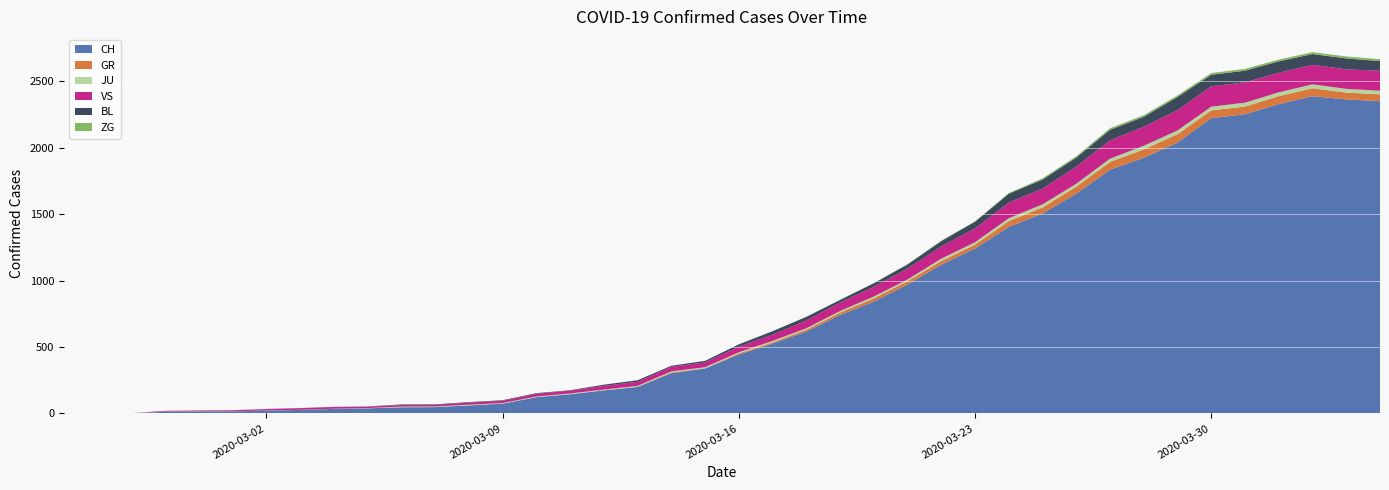

Reading right to left, transcribe all the data shown in this chart.

CH: 39=2349	38=2363	37=2387	36=2328	35=2251	34=2222	33=2038	32=1924	31=1834	30=1654	29=1505	28=1404	27=1241	26=1120	25=971	24=842	23=741	22=617	21=526	20=443	19=339	18=303	17=200	16=174	15=145	14=123	13=74	12=61	11=48	10=47	9=39	8=35	7=27	6=22	5=16	4=15	3=13	2=2	1=1	0=0
GR: 39=52	38=51	37=60	36=59	35=58	34=58	33=63	32=63	31=58	30=52	29=45	28=43	27=29	26=27	25=24	24=24	23=18	22=13	21=9	20=9	19=0	18=6	17=0	16=0	15=0	14=0	13=0	12=0	11=0	10=0	9=0	8=0	7=0	6=0	5=0	4=0	3=0	2=0	1=0	0=0
JU: 39=27	38=28	37=29	36=29	35=29	34=28	33=28	32=27	31=25	30=22	29=23	28=22	27=18	26=18	25=13	24=14	23=12	22=11	21=11	20=9	19=9	18=8	17=8	16=6	15=6	14=5	13=5	12=5	11=5	10=5	9=2	8=1	7=1	6=1	5=1	4=1	3=1	2=1	1=0	0=0
VS: 39=150	38=147	37=147	36=147	35=153	34=154	33=153	32=143	31=138	30=129	29=119	28=118	27=104	26=92	25=83	24=73	23=64	22=59	21=47	20=42	19=36	18=34	17=30	16=28	15=21	14=20	13=17	12=16	11=12	10=12	9=11	8=13	7=12	6=10	5=7	4=6	3=6	2=0	1=0	0=0
BL: 39=73	38=82	37=81	36=86	35=88	34=86	33=99	32=75	31=79	30=68	29=68	28=66	27=51	26=40	25=30	24=27	23=19	22=27	21=26	20=17	19=12	18=8	17=12	16=9	15=3	14=5	13=4	12=4	11=4	10=4	9=1	8=1	7=1	6=1	5=1	4=1	3=0	2=0	1=0	0=0
ZG: 39=14	38=15	37=14	36=13	35=14	34=13	33=12	32=12	31=12	30=10	29=9	28=6	27=3	26=3	25=3	24=1	23=1	22=0	21=0	20=0	19=0	18=0	17=0	16=0	15=0	14=0	13=0	12=0	11=0	10=0	9=0	8=0	7=0	6=0	5=0	4=0	3=0	2=0	1=0	0=0